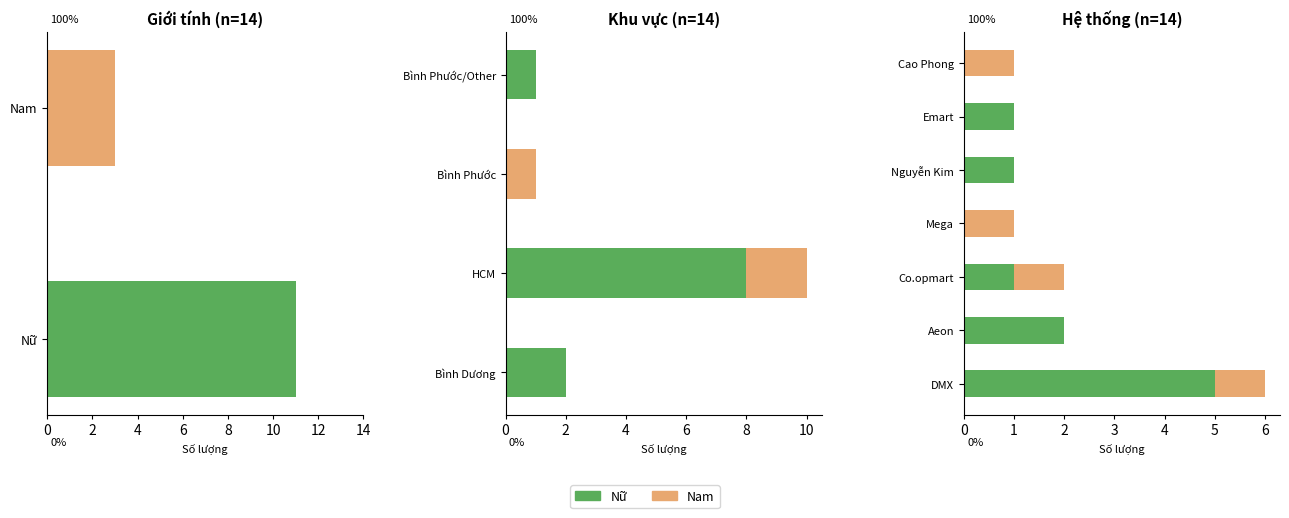

True or false: Nữ has a value of 2 at 2.

True